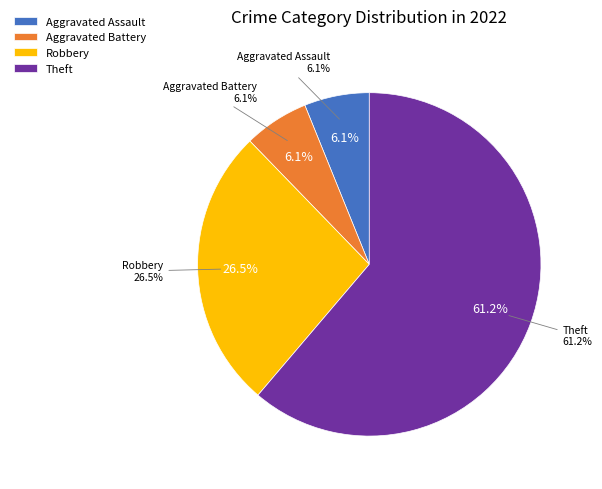

Combined, what portion of the pie is Robbery and Aggravated Assault?

32.7%